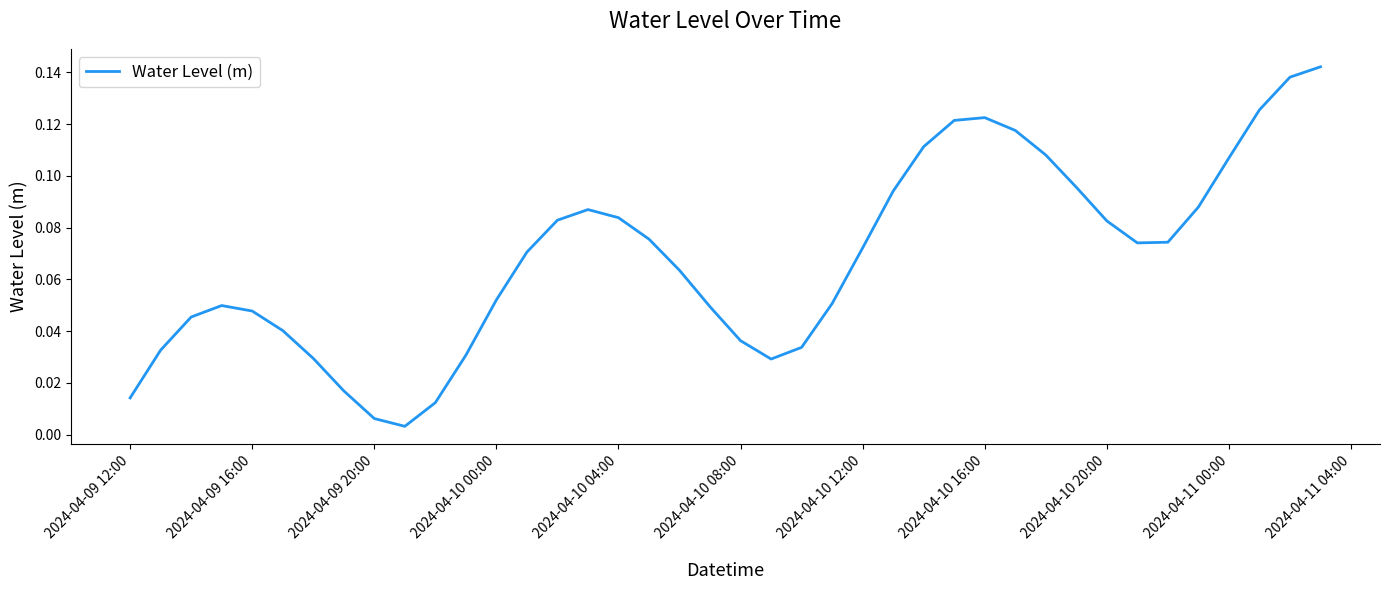

The chart shows a value of 0.0 at 2024-04-11 00:00. True or false?

False